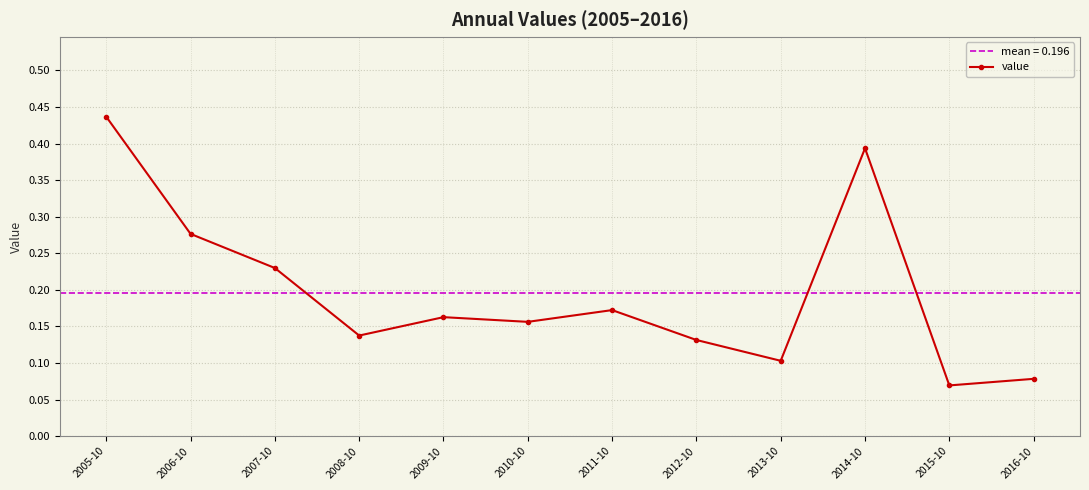

What is the sum of all values?

2.3